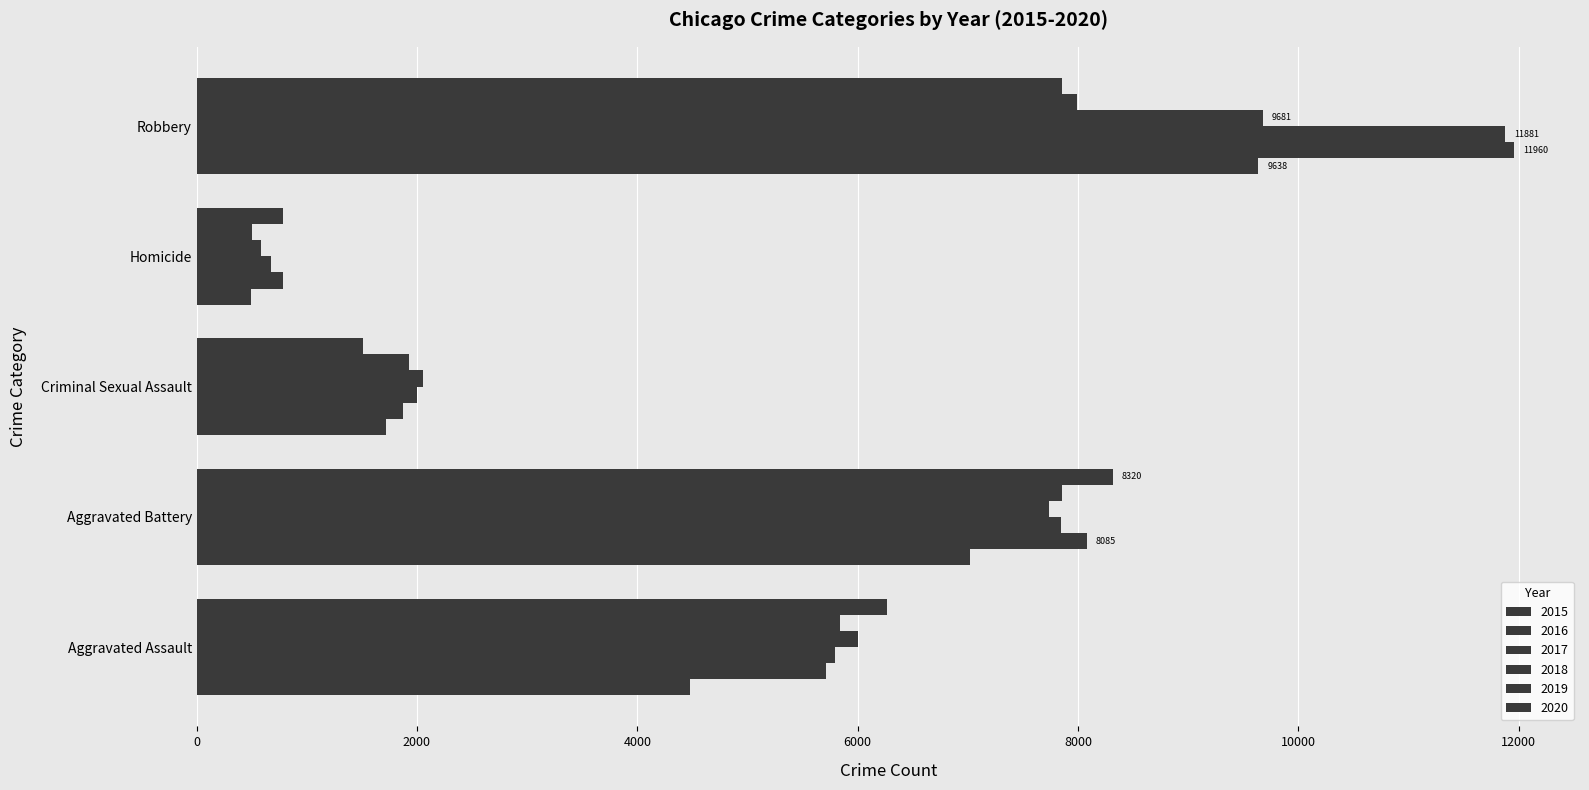

How many distinct data groups are displayed?

6